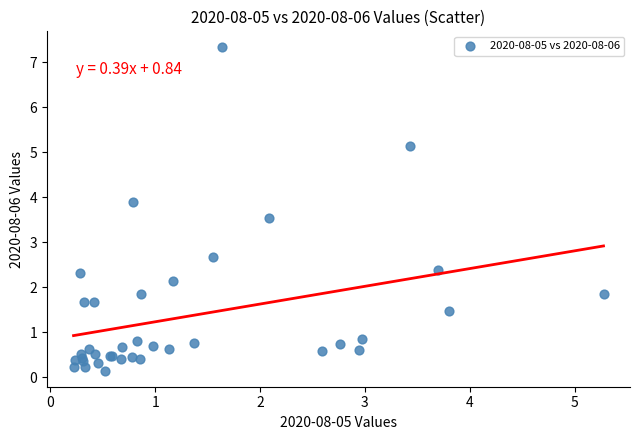

What Y value in the scatter plot is closest to 3?

2.7